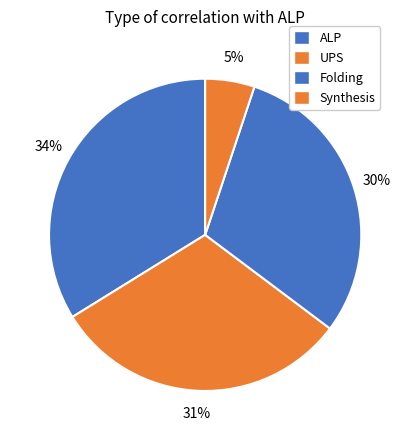

The Synthesis slice represents 1% of the pie. True or false?

False